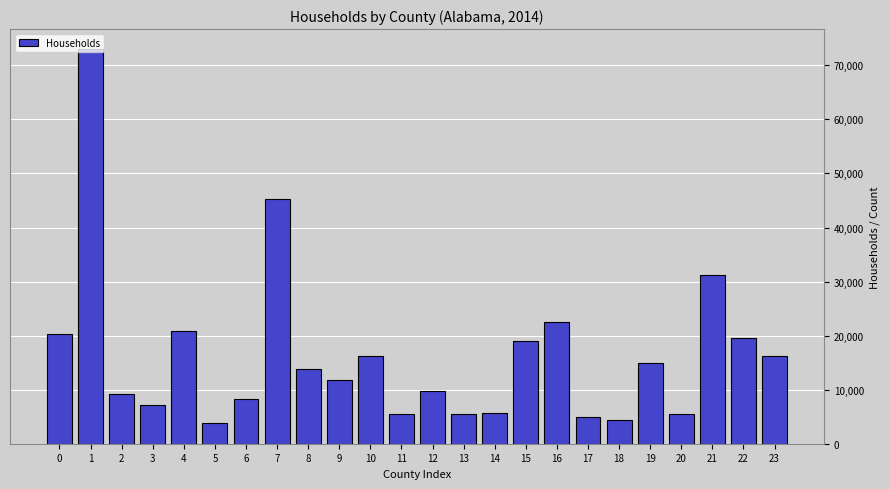

The value at 15 is 25775. True or false?

False